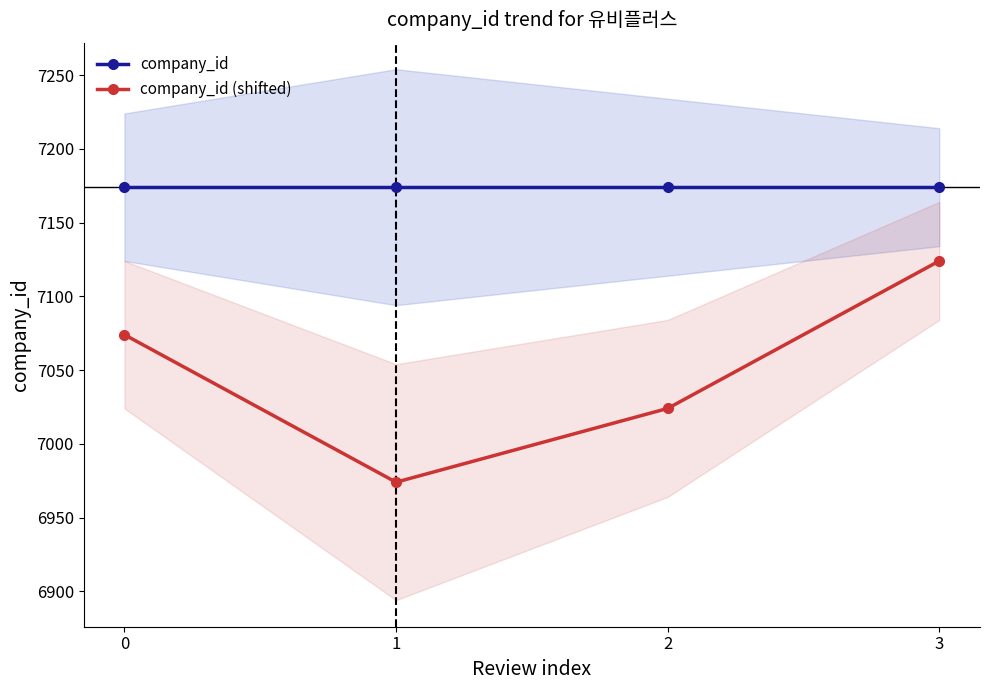

What is the maximum value shown in the chart?

7174